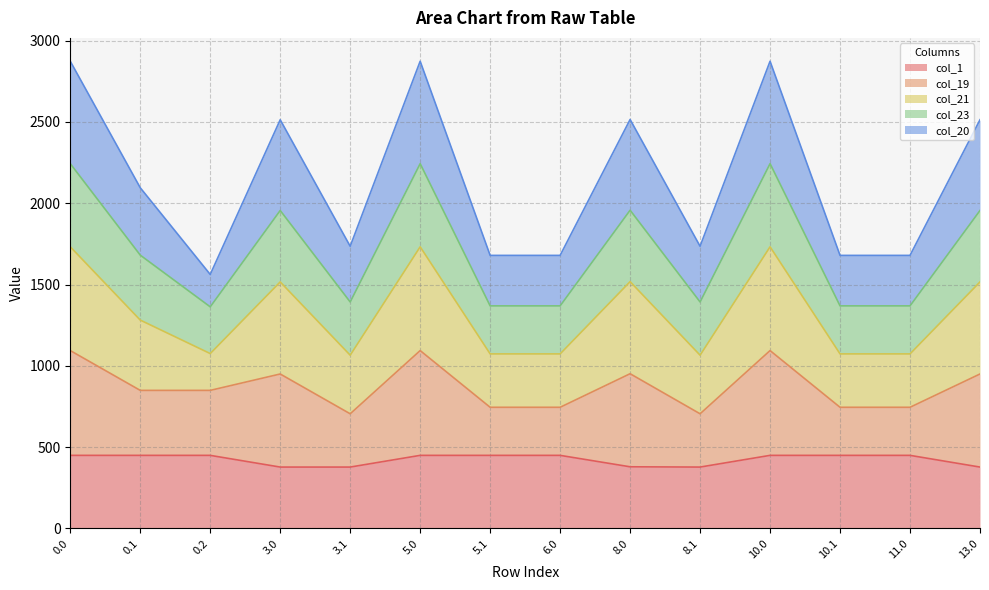

What is the total value across all series at 0.2?

1562.2